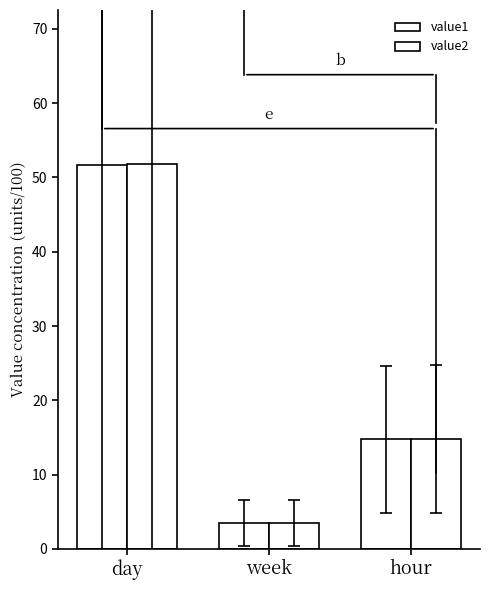

Is it true that value1 equals 15.7 at day?

False